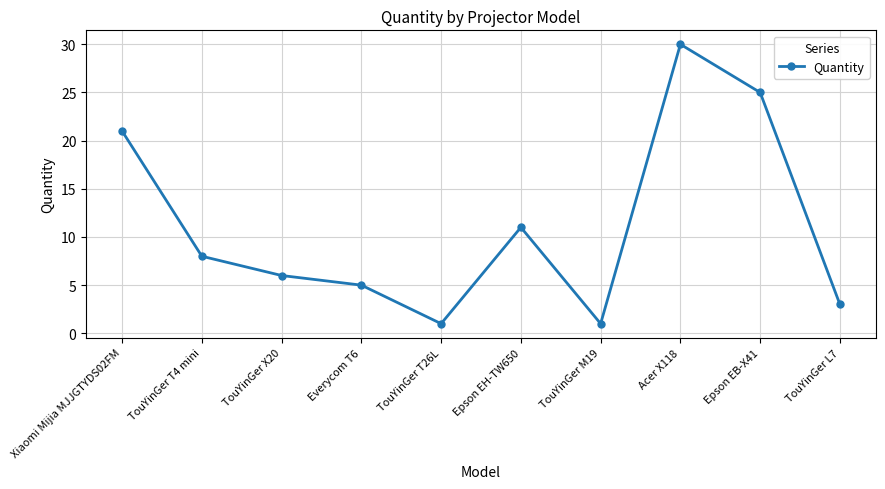

Which label corresponds to the largest value in the chart?

Acer X118